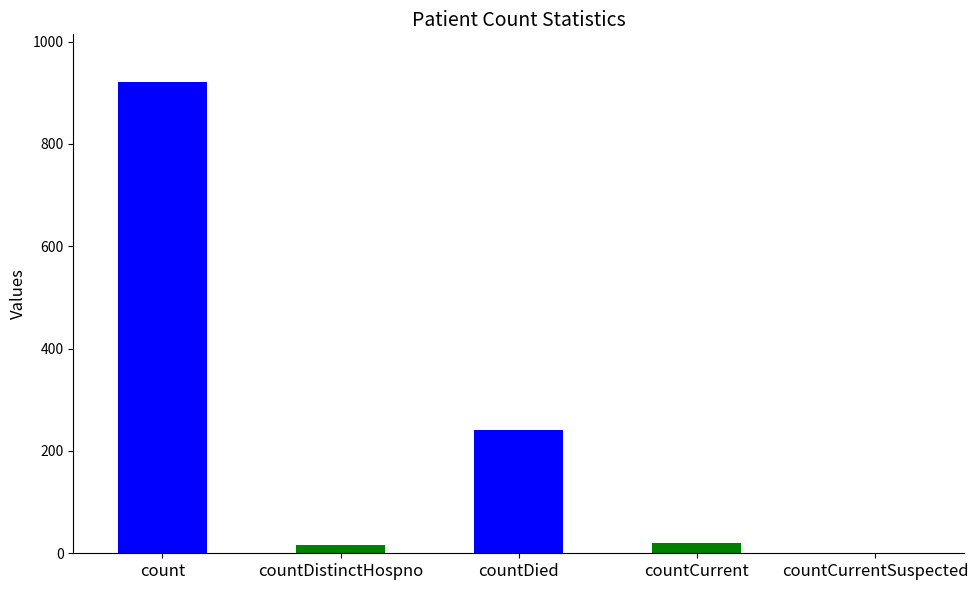

At which category does the chart reach its peak across all series?

count